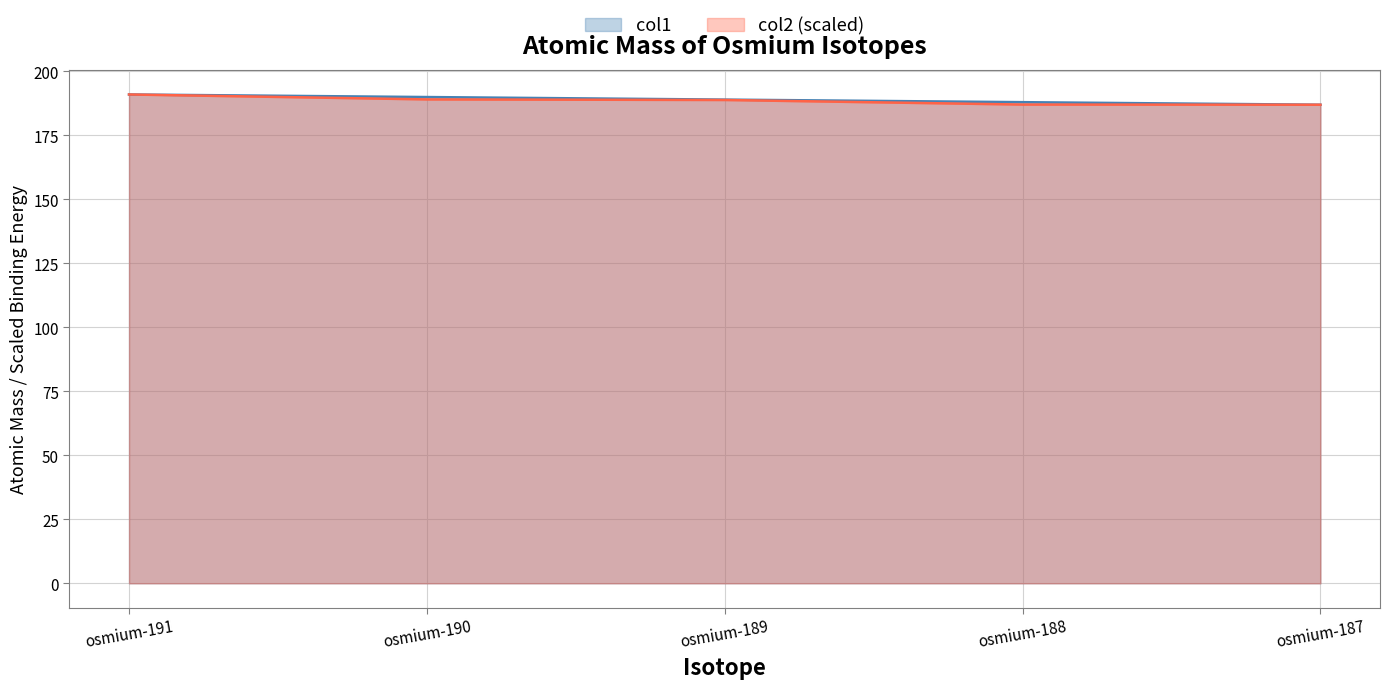

True or false: there are more than 1 points higher than both neighbors.

False